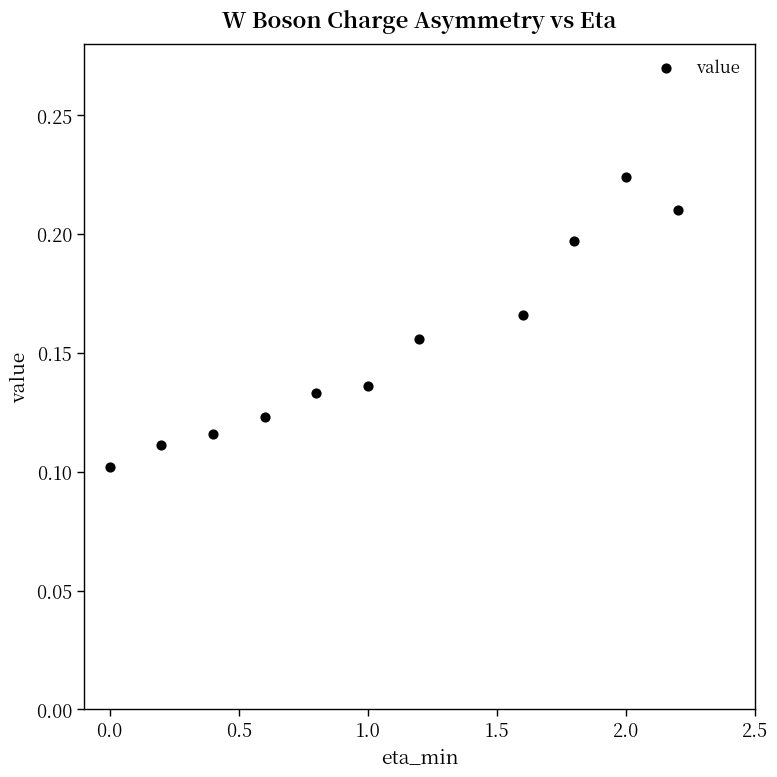

What is the range of X values (max minus min)?

2.2